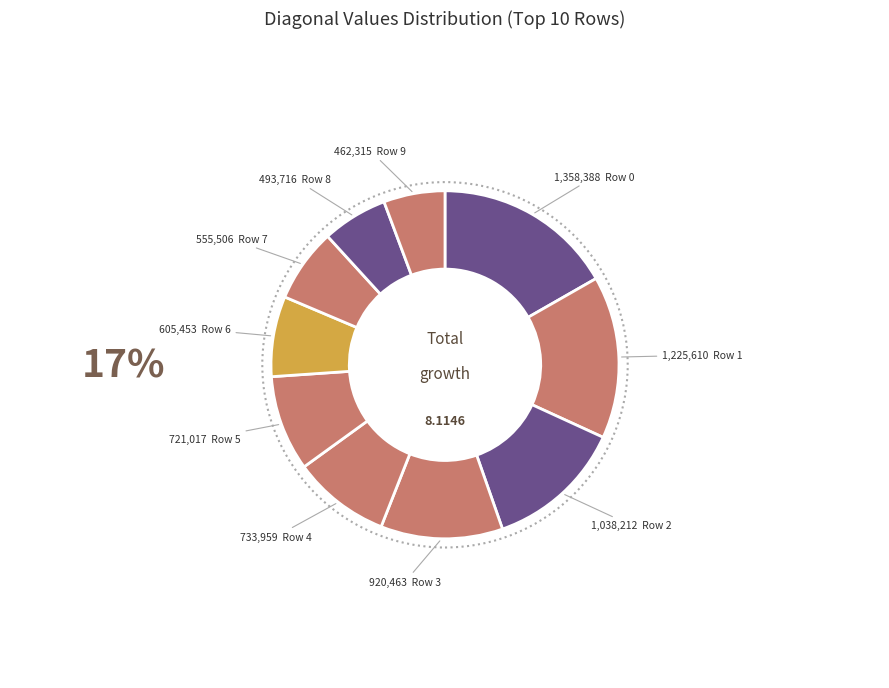

How many segments does this pie chart have?

10